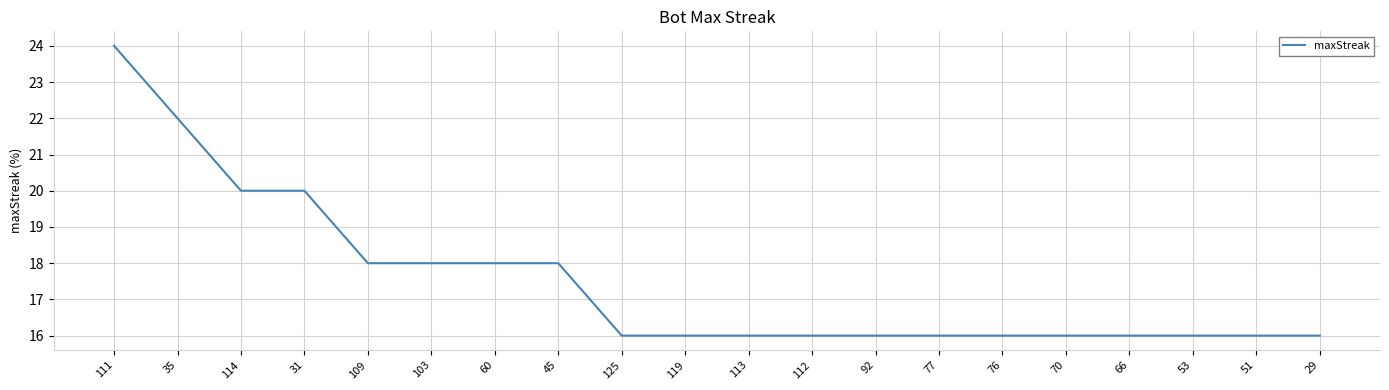

Which has a higher value, 125 or 109?

109